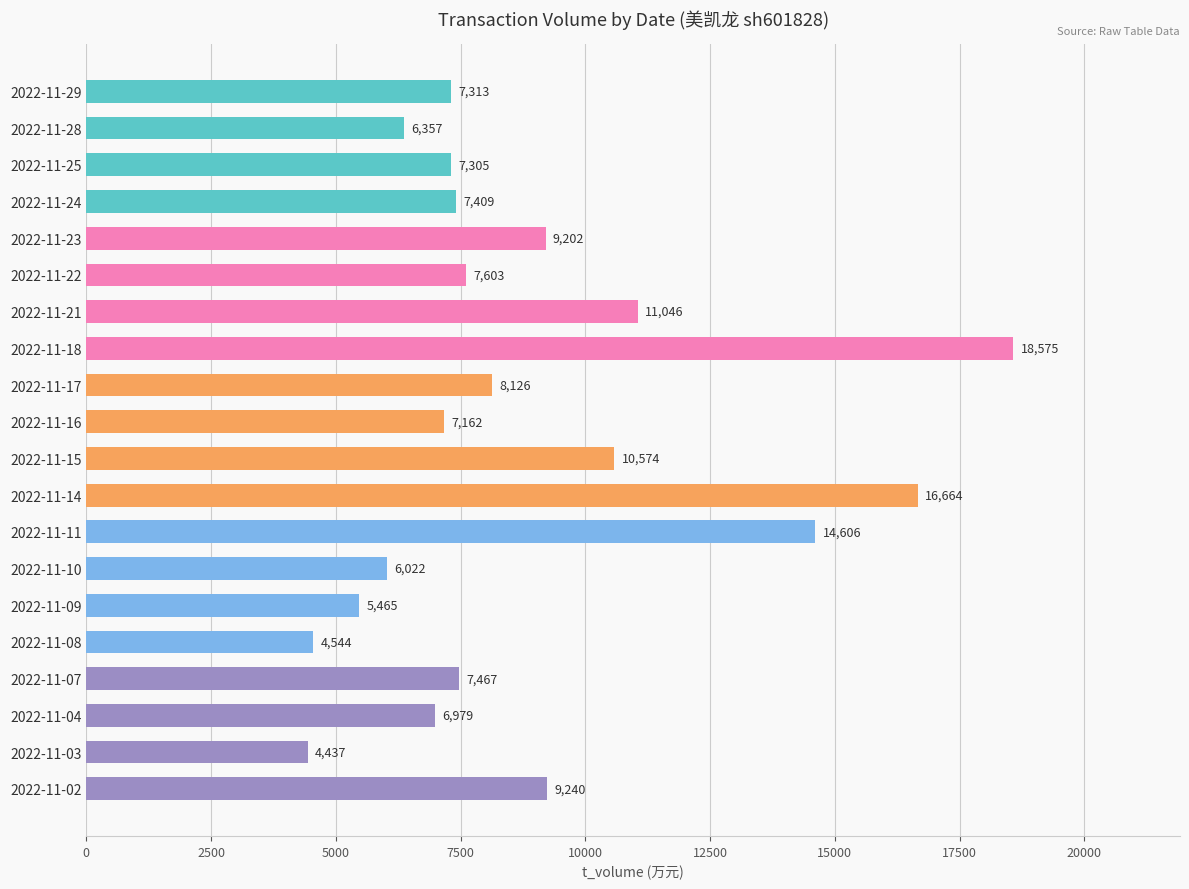

Reading top to bottom, extract all data points from this chart.

2022-11-29=7313	2022-11-28=6357	2022-11-25=7305	2022-11-24=7409	2022-11-23=9202	2022-11-22=7603	2022-11-21=11046	2022-11-18=18575	2022-11-17=8126	2022-11-16=7162	2022-11-15=10574	2022-11-14=16664	2022-11-11=14606	2022-11-10=6022	2022-11-09=5465	2022-11-08=4544	2022-11-07=7467	2022-11-04=6979	2022-11-03=4437	2022-11-02=9240